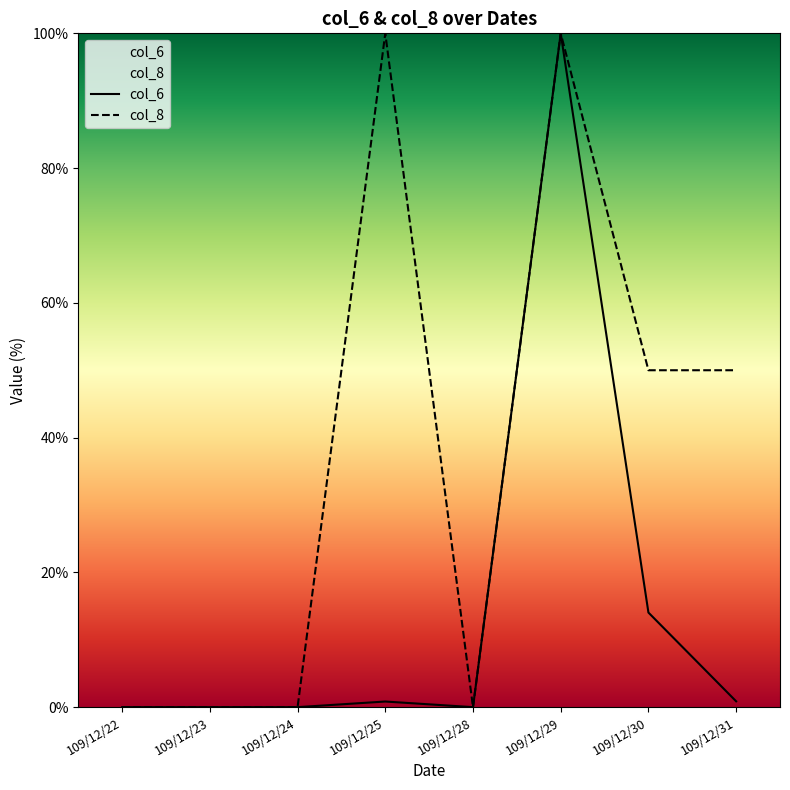

The col_8 series shows 100.0 at 109/12/29. True or false?

True